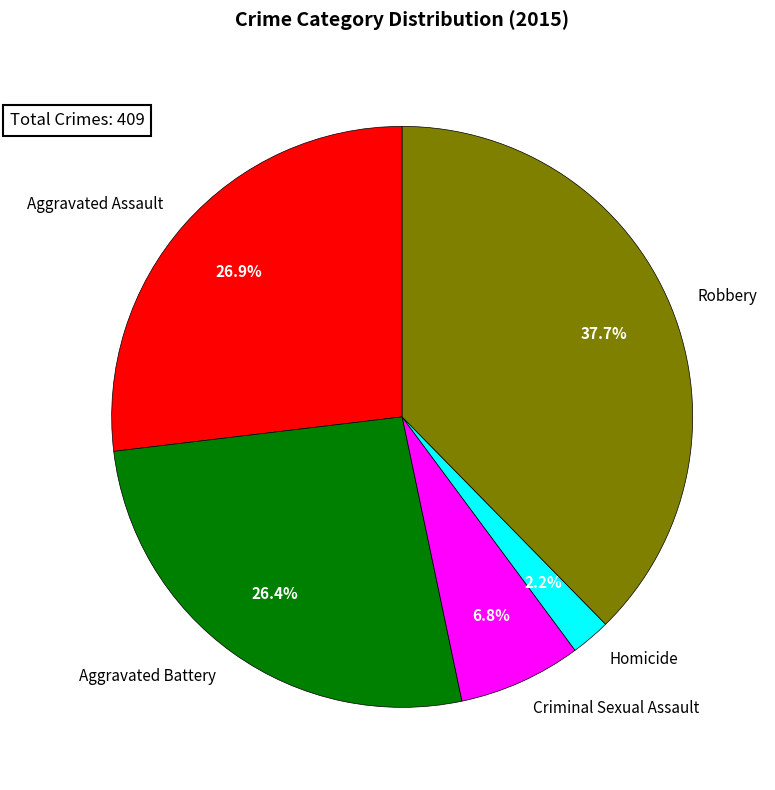

Between Robbery and Homicide, which is larger?

Robbery